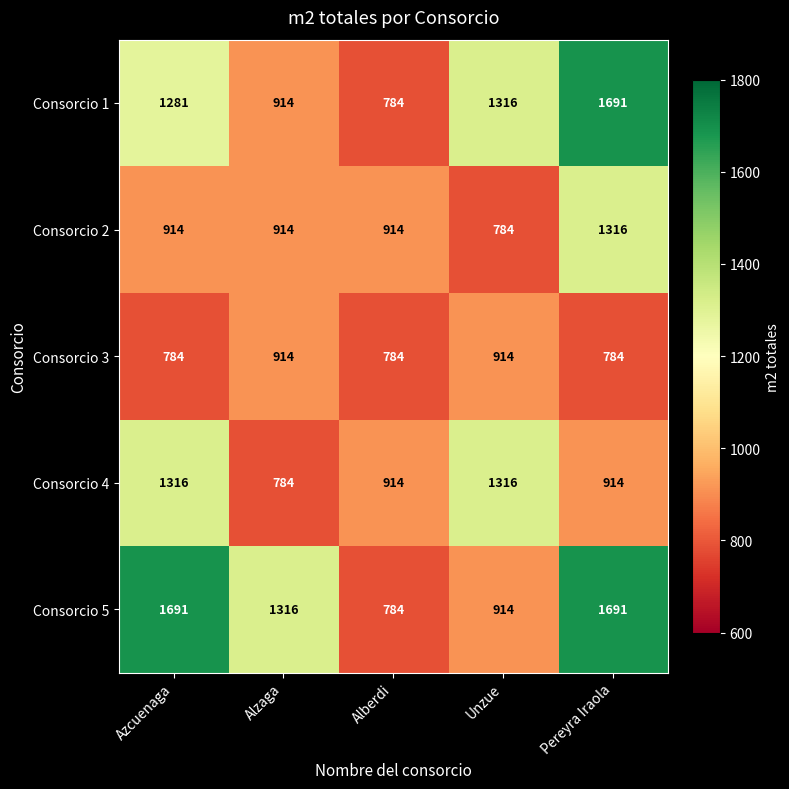

What is the maximum value shown in the chart?

1691